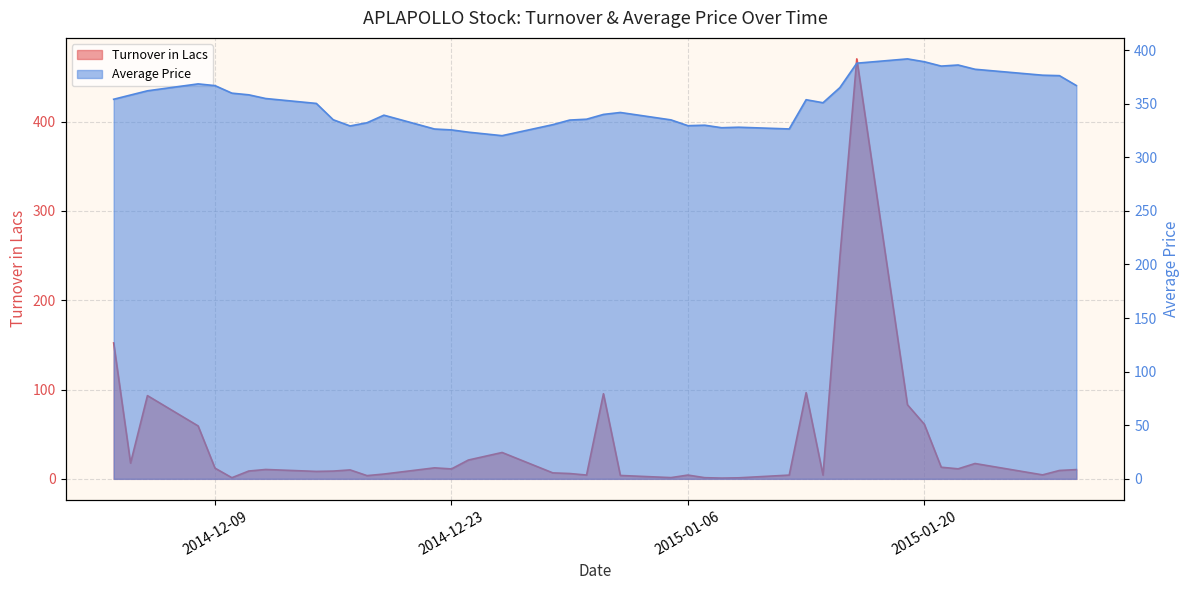

What is the sum of the Average Price values at 2015-01-27 and 2014-12-22?

702.9